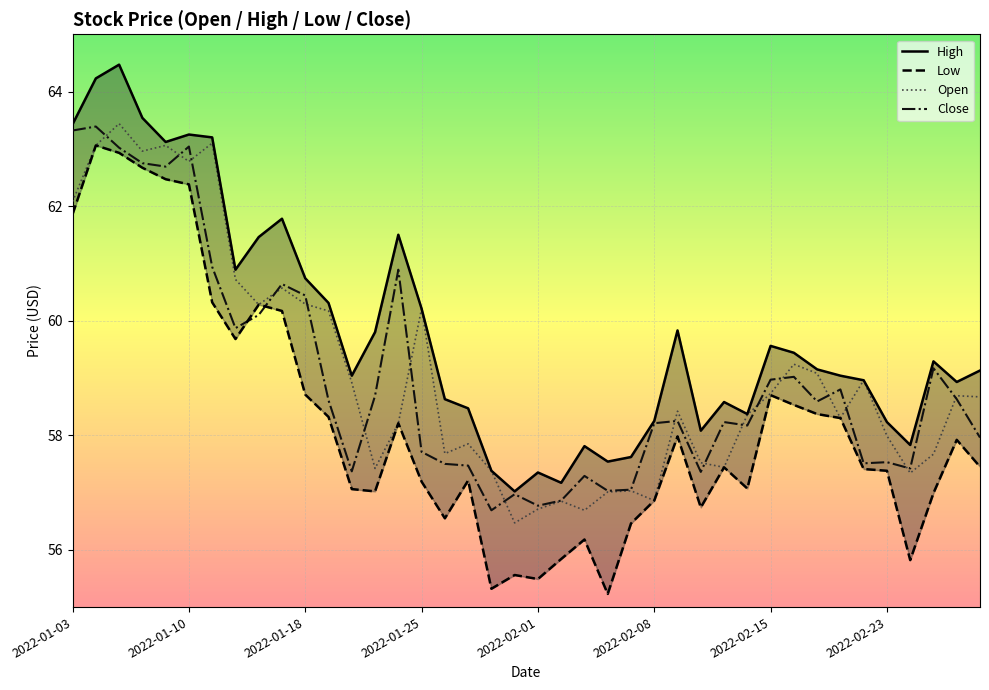

List the series in order of their peak value, highest first.

High, Open, Close, Low